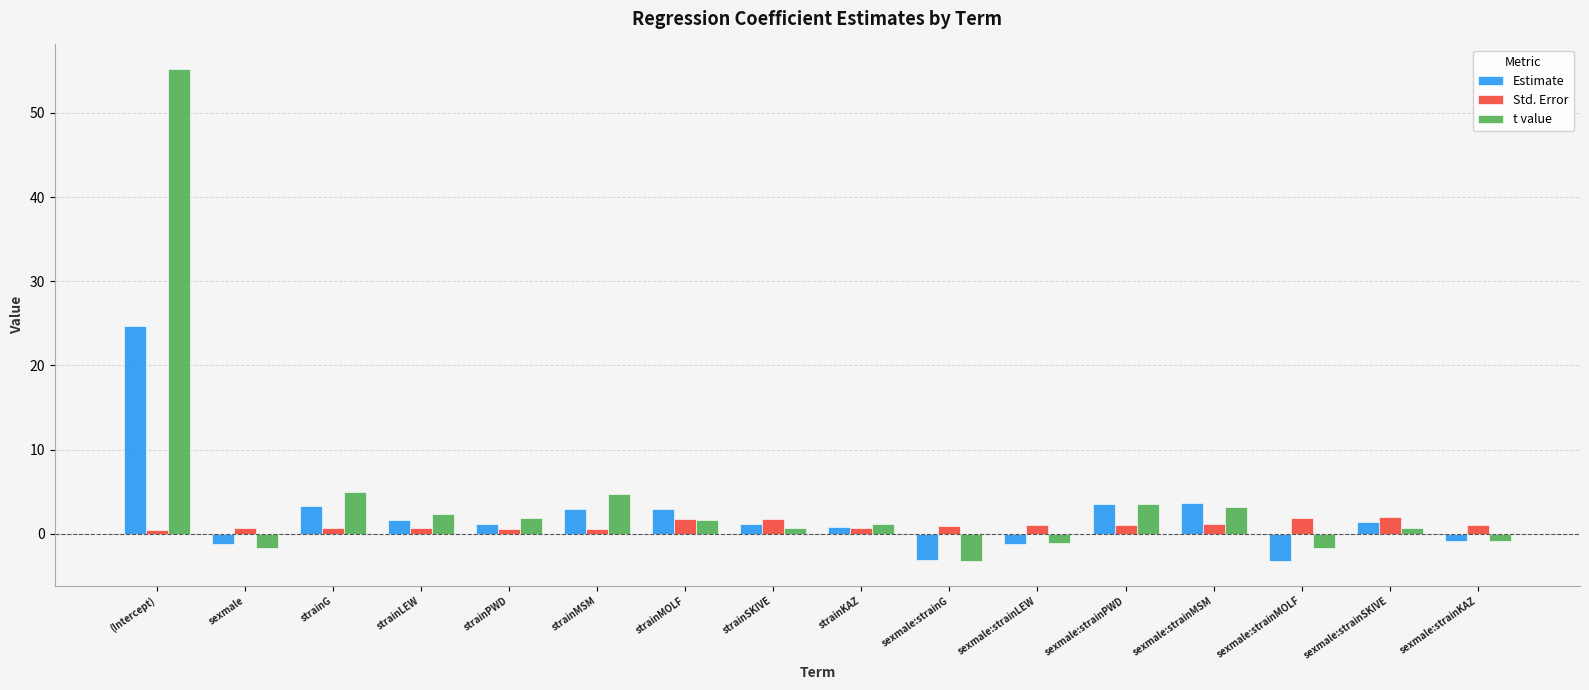

What is the approximate value of Estimate at sexmale:strainMOLF?

-3.2